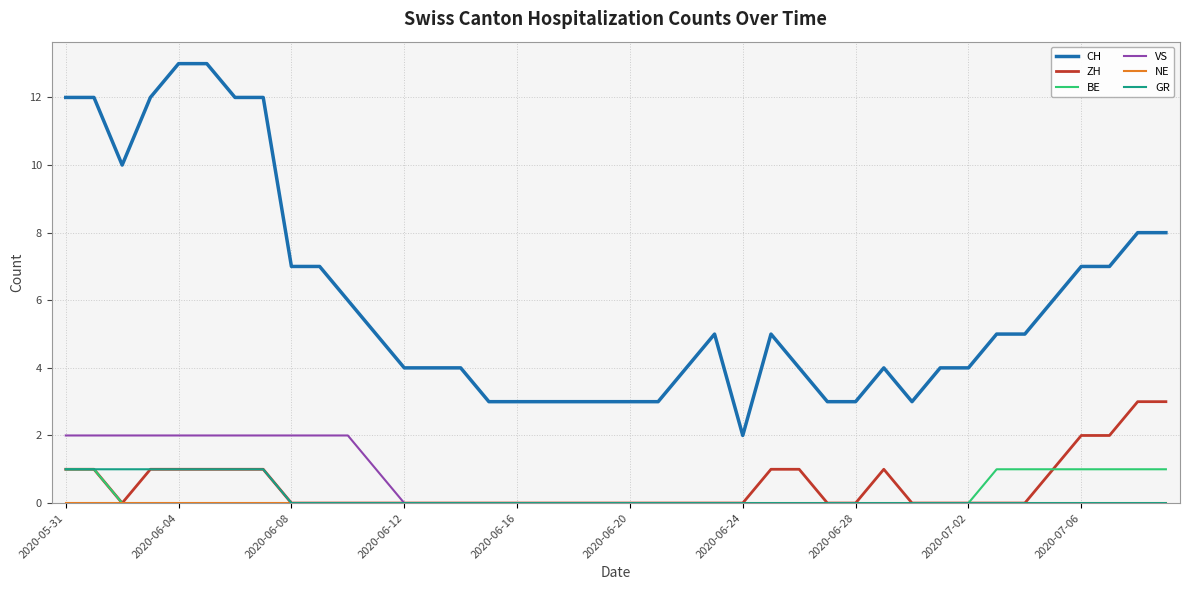

Which series has the largest total across all categories?

CH